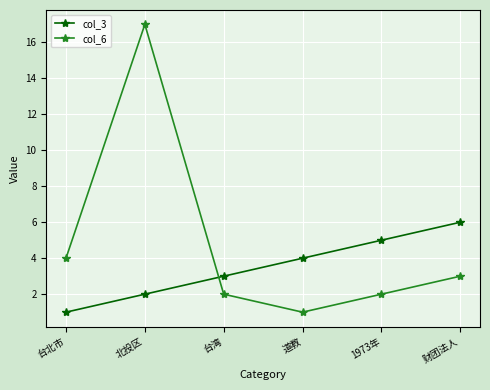

Where do col_6 and col_3 first cross each other?

北投区 and 台湾